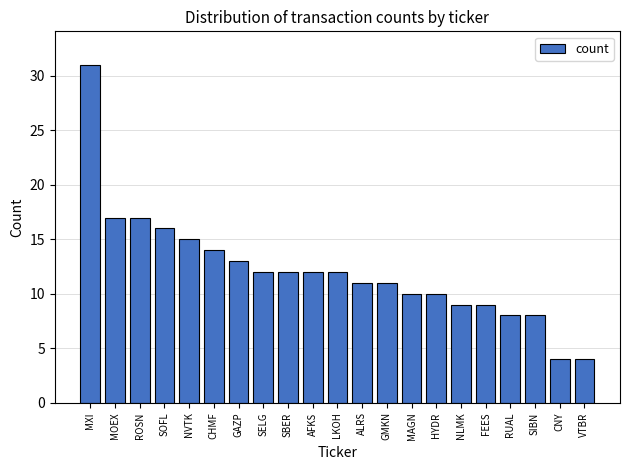

At which label does the data first exceed 12?

MXI